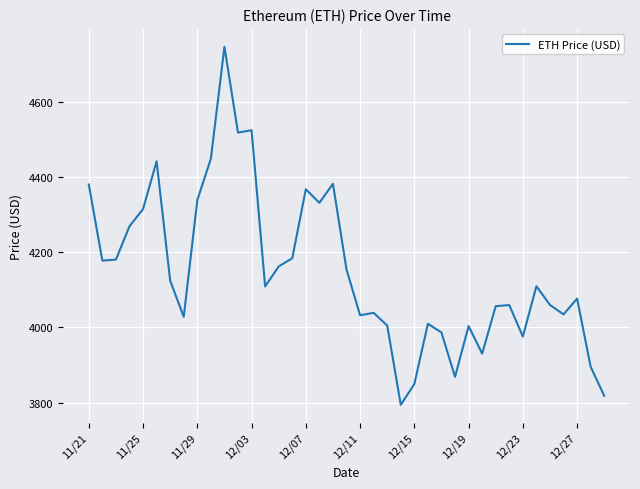

What is the minimum value shown in the chart?

3794.3